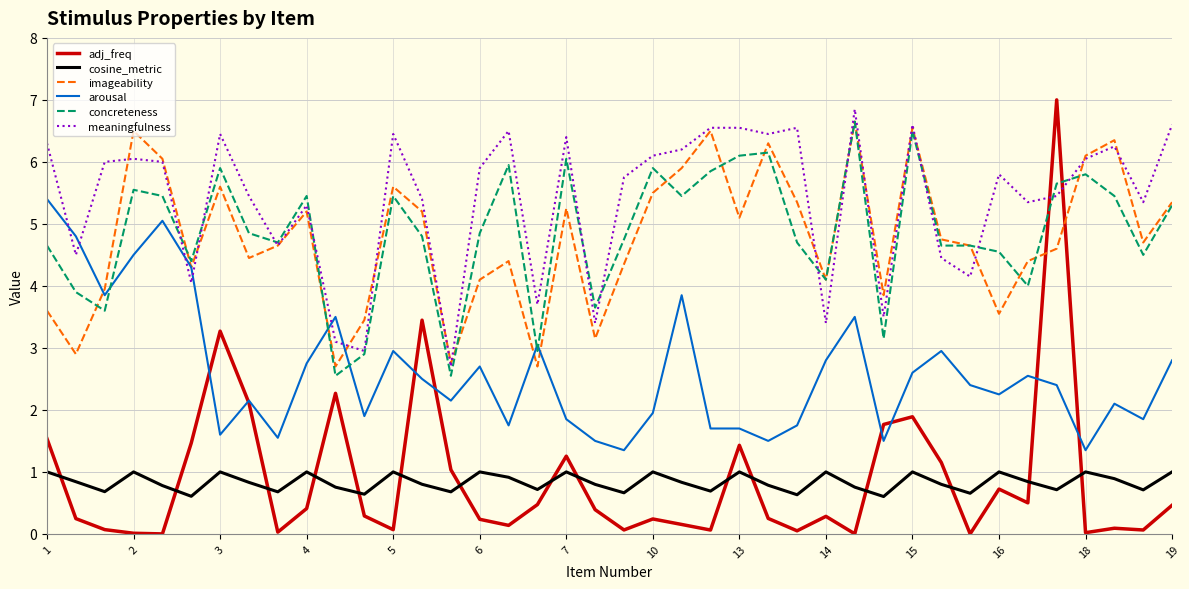

What is the sum of all cosine_metric values?

33.3